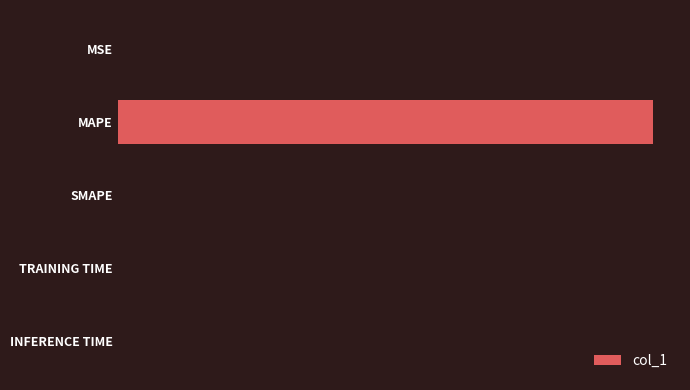

Does the chart contain stacked bars?

No